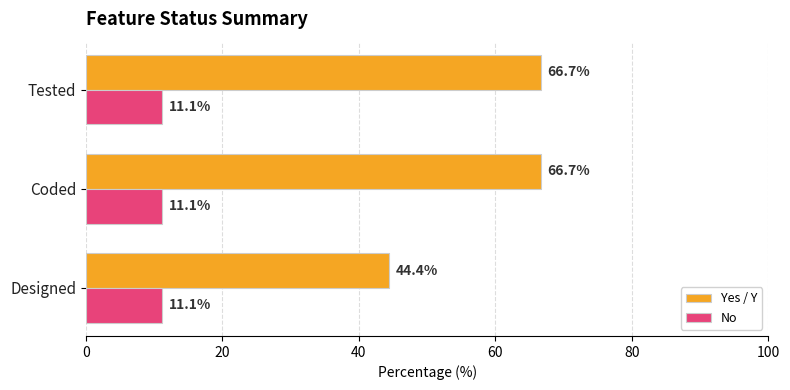

Which series has the largest total across all categories?

Yes / Y